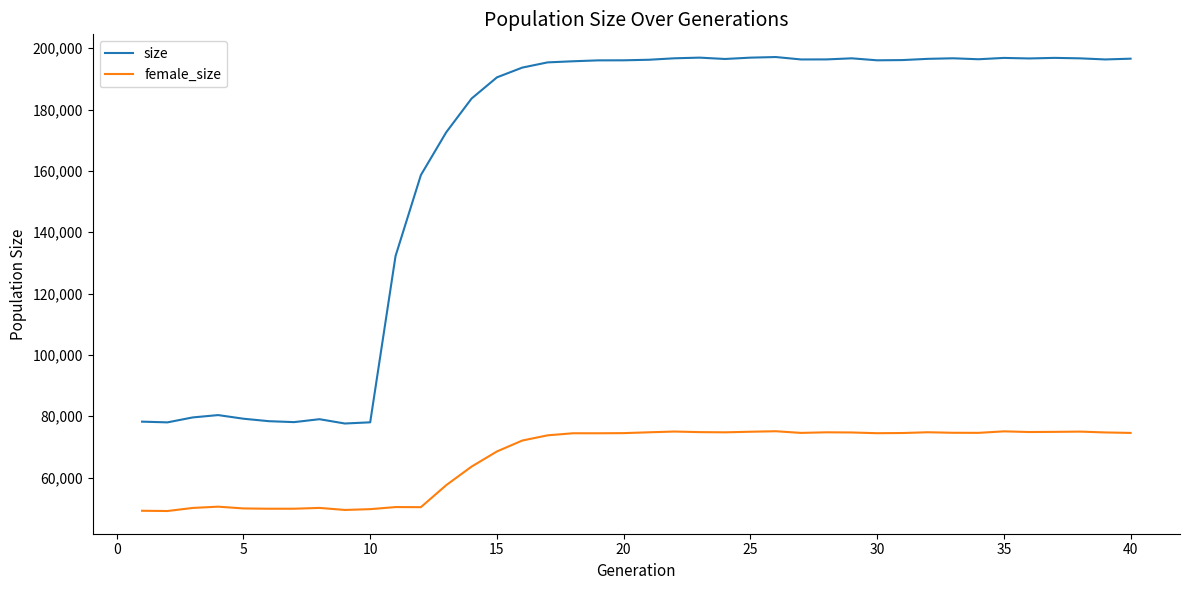

What is the lowest value of the size series?

77637